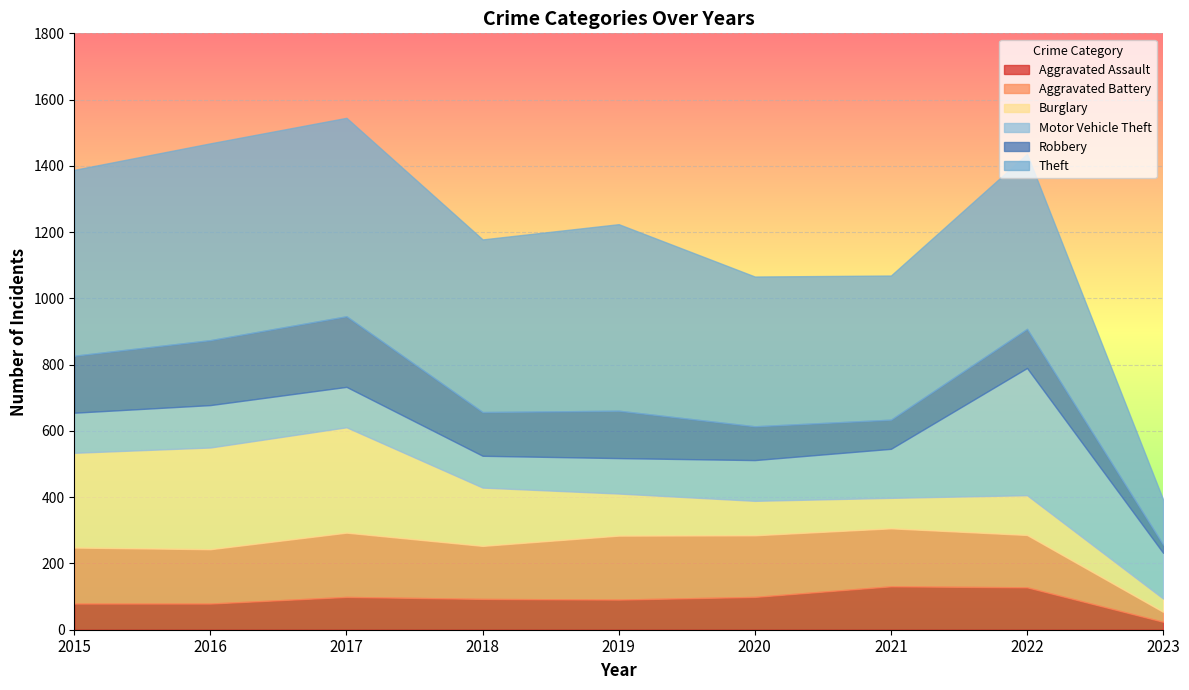

True or false: Robbery and Theft cross at least once.

False